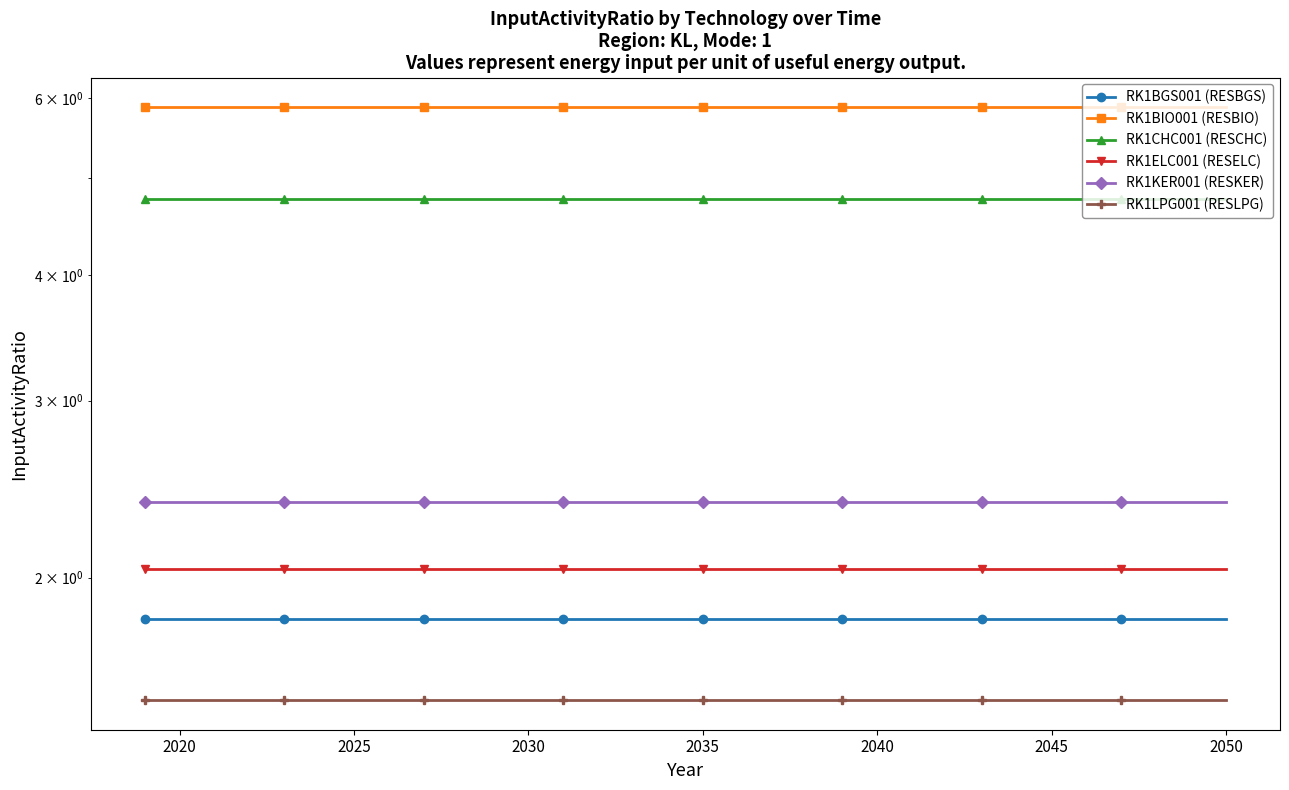

What is the total value across all series at 2040?

18.4